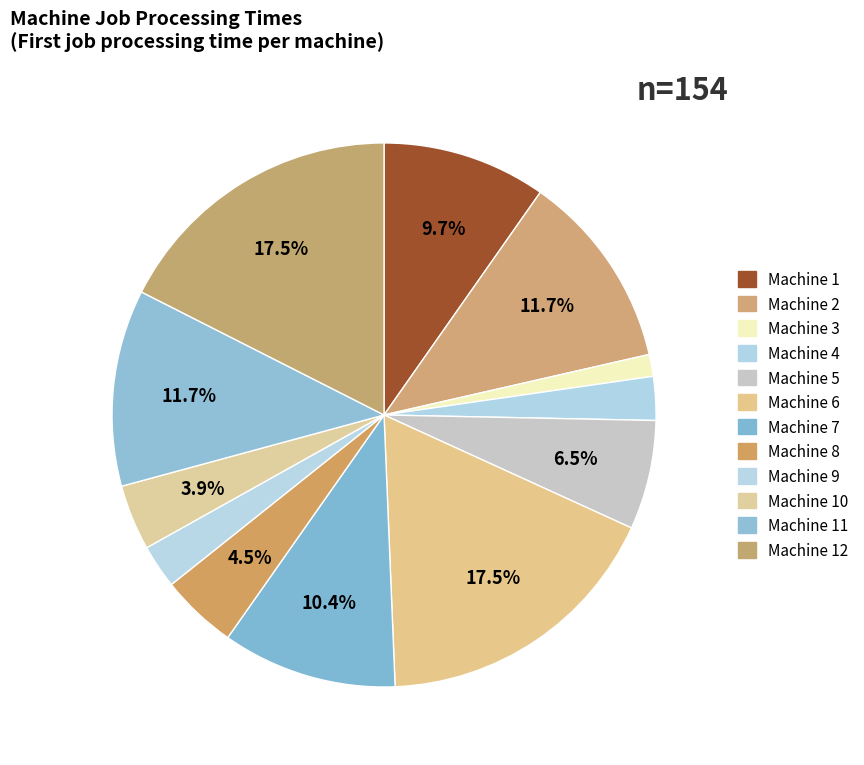

How many segments does this pie chart have?

12